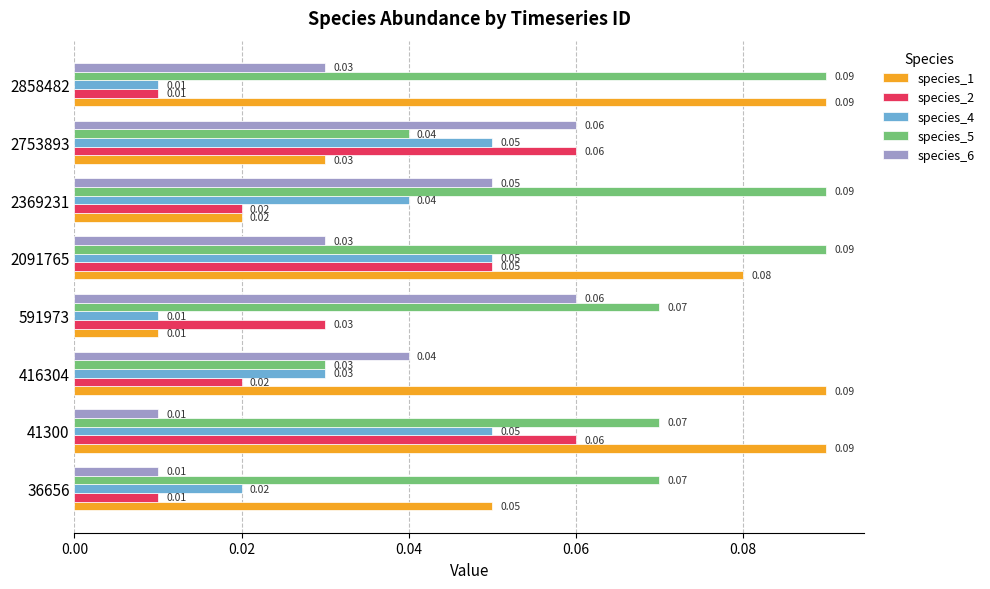

Which series has the largest range (max minus min)?

species_1